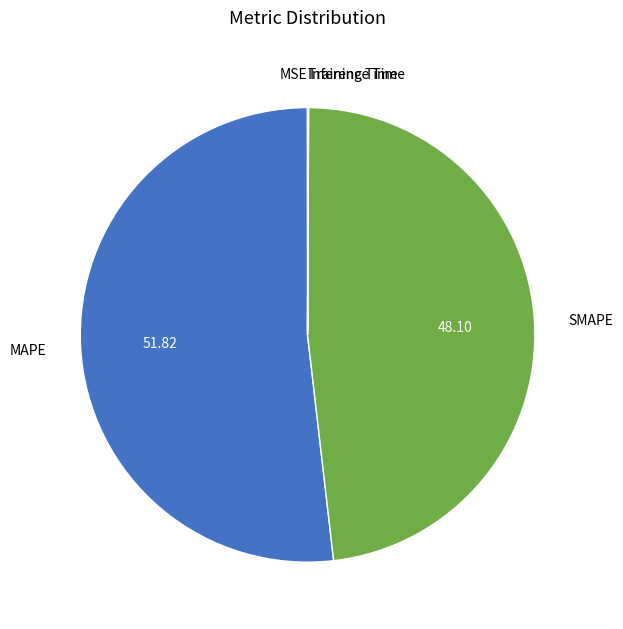

Does SMAPE represent more than half of the total?

No